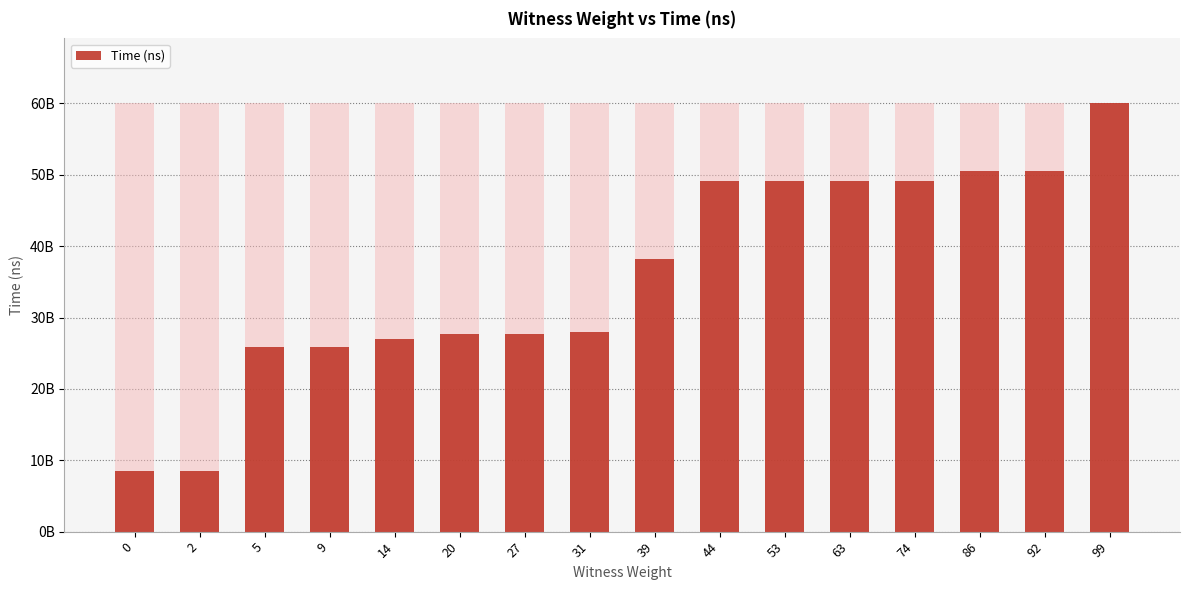

Is it true that the value at 0 is 8515749900?

True